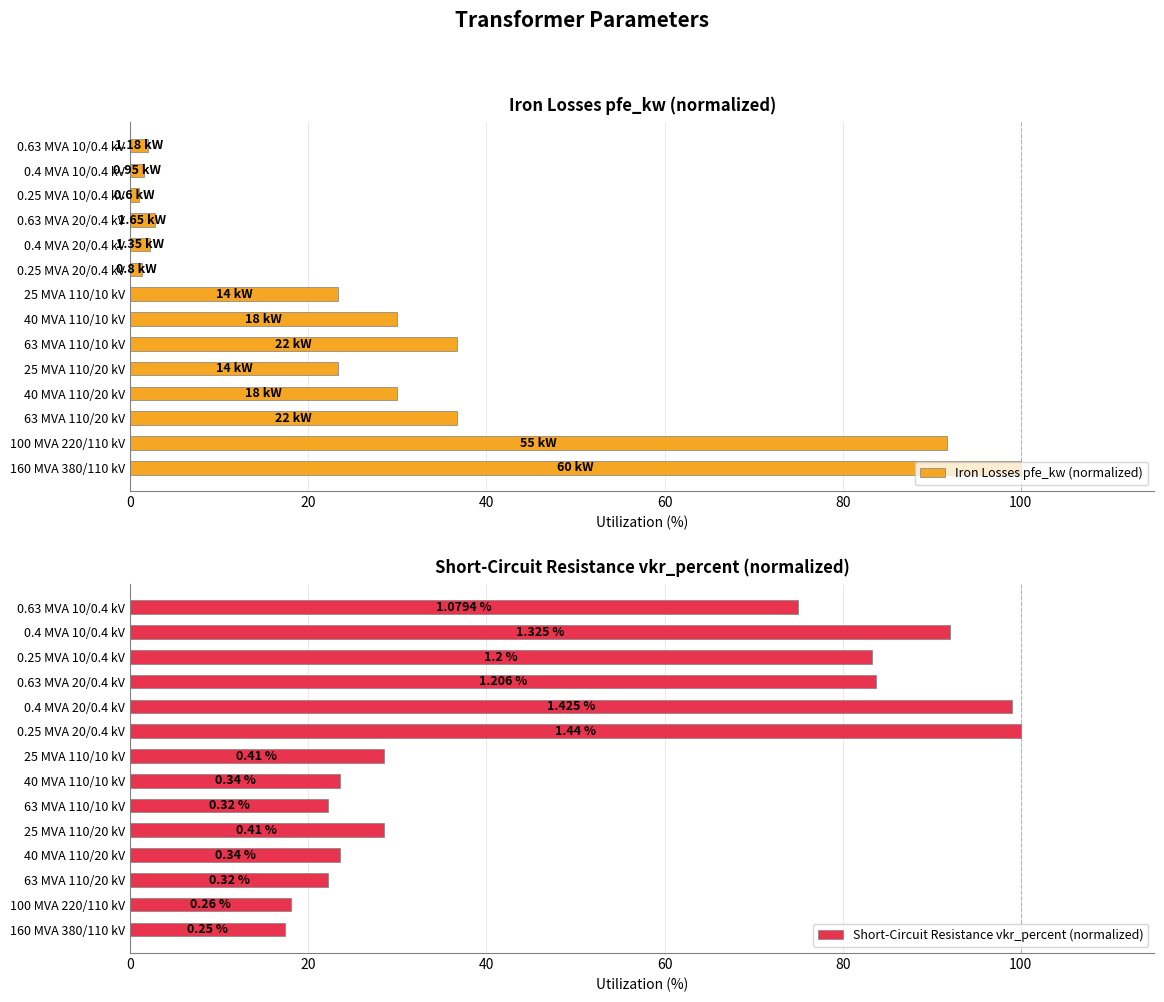

What is the sum of all Short-Circuit Resistance vkr_percent (normalized) values?

717.0